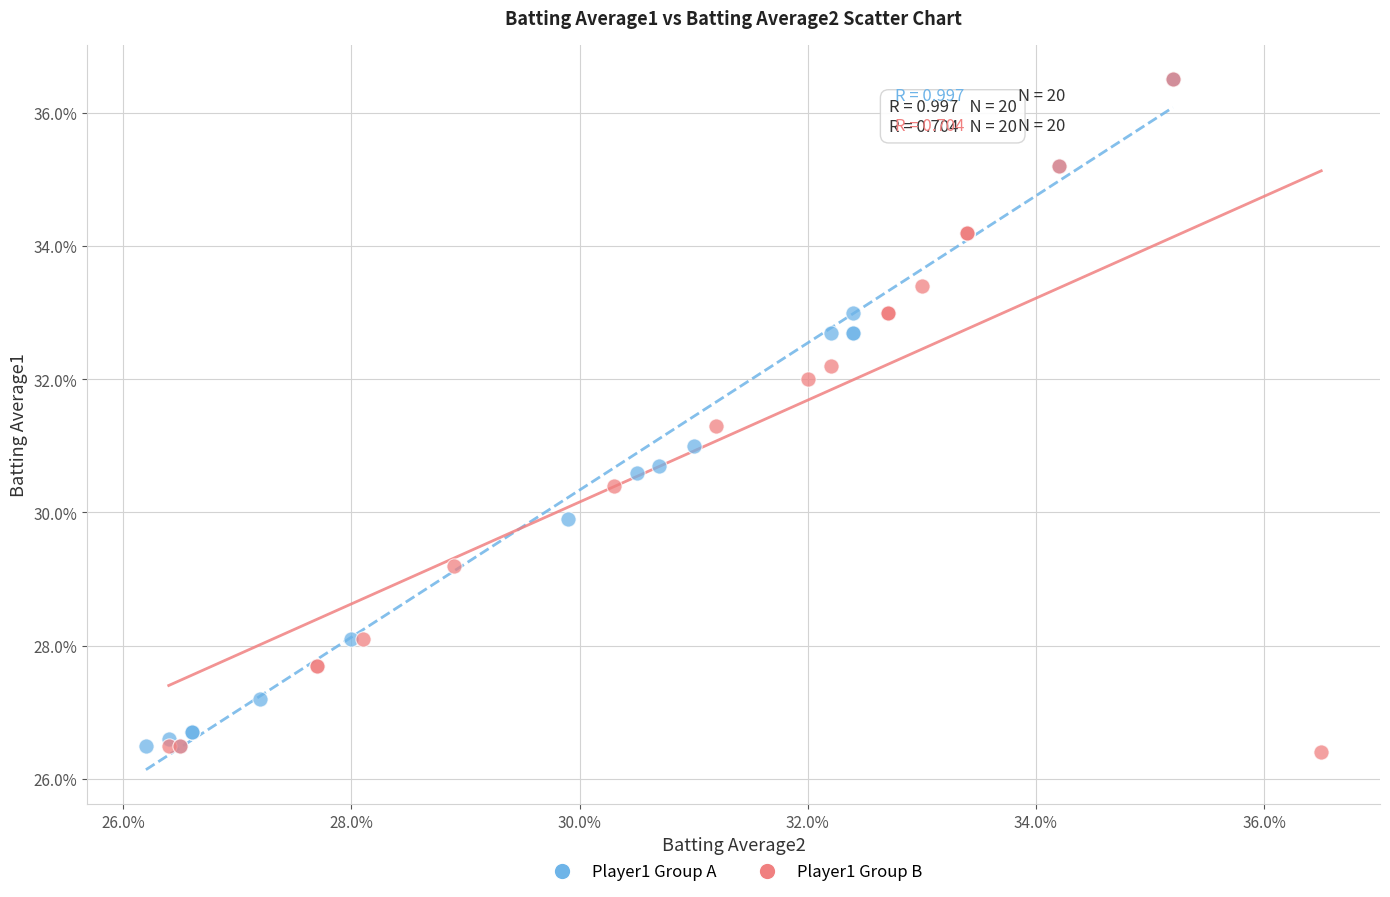

What are all the series names shown in the legend?

Player1 Group A, Player1 Group B